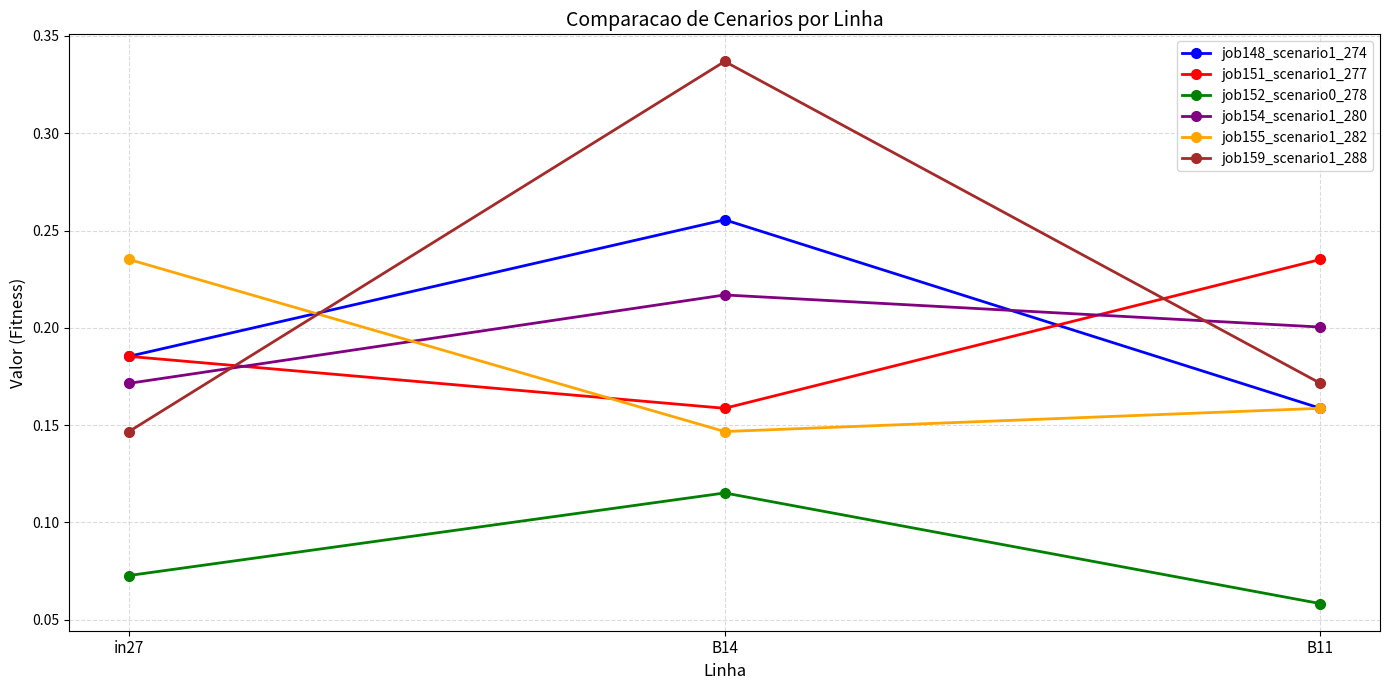

Is the value of job148_scenario1_274 at B11 greater than the value of job154_scenario1_280 at B11?

No